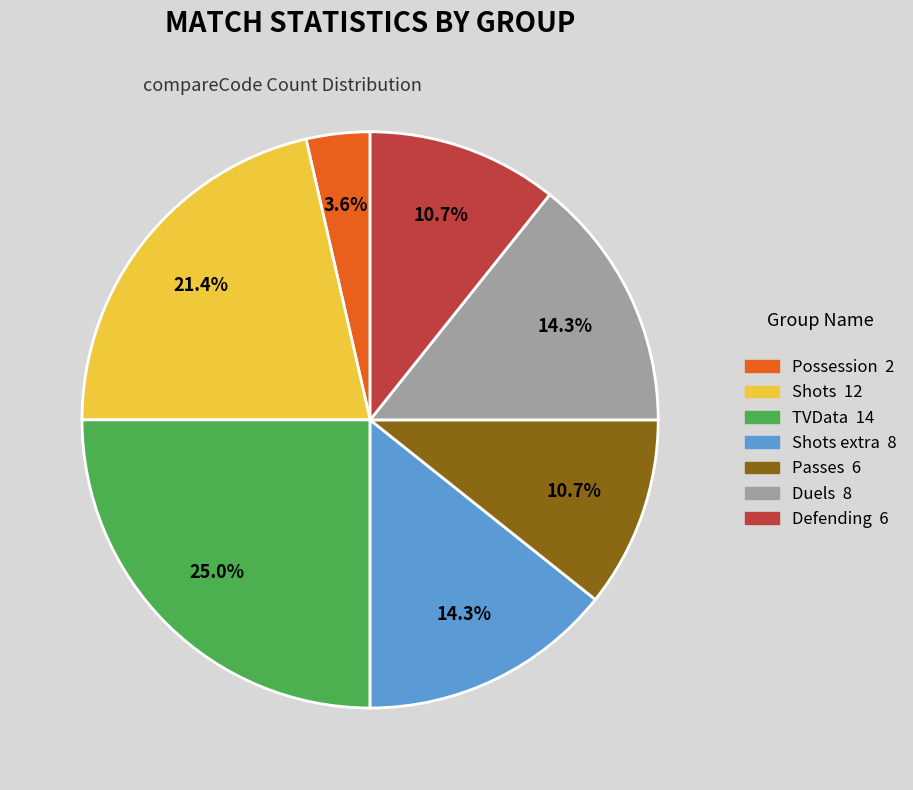

Is there any slice that represents more than half of the pie?

No